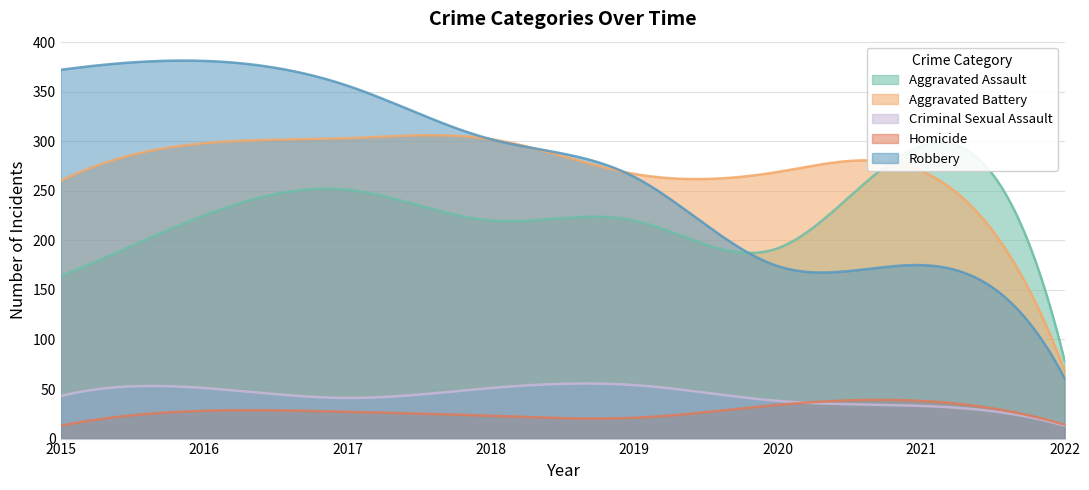

True or false: Aggravated Battery and Homicide cross at least once.

False